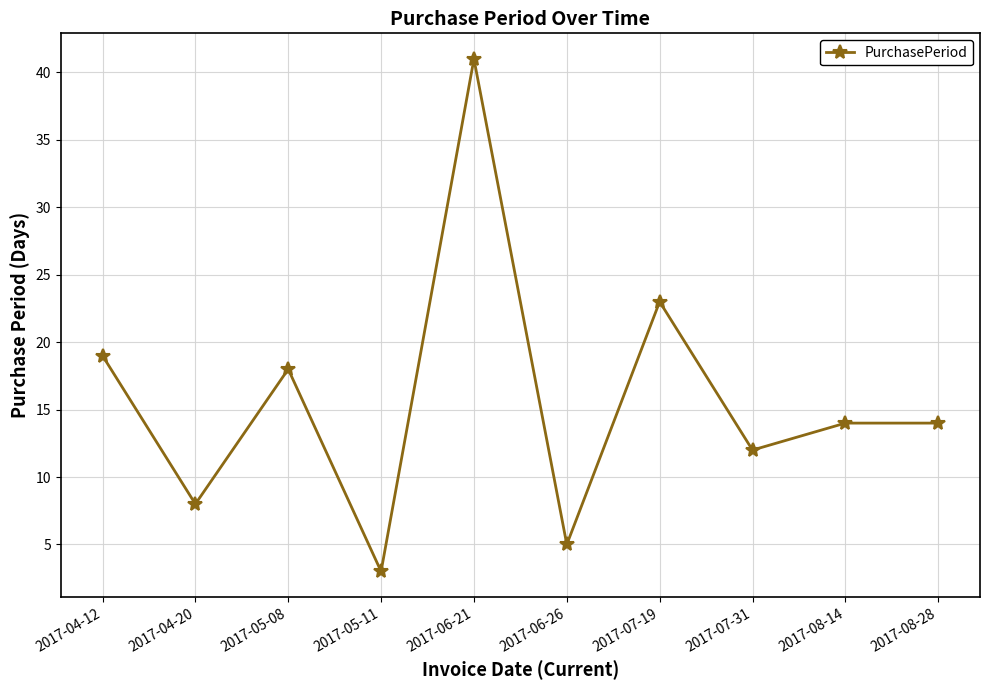

The chart shows a value of 18 at 2017-05-08. True or false?

True